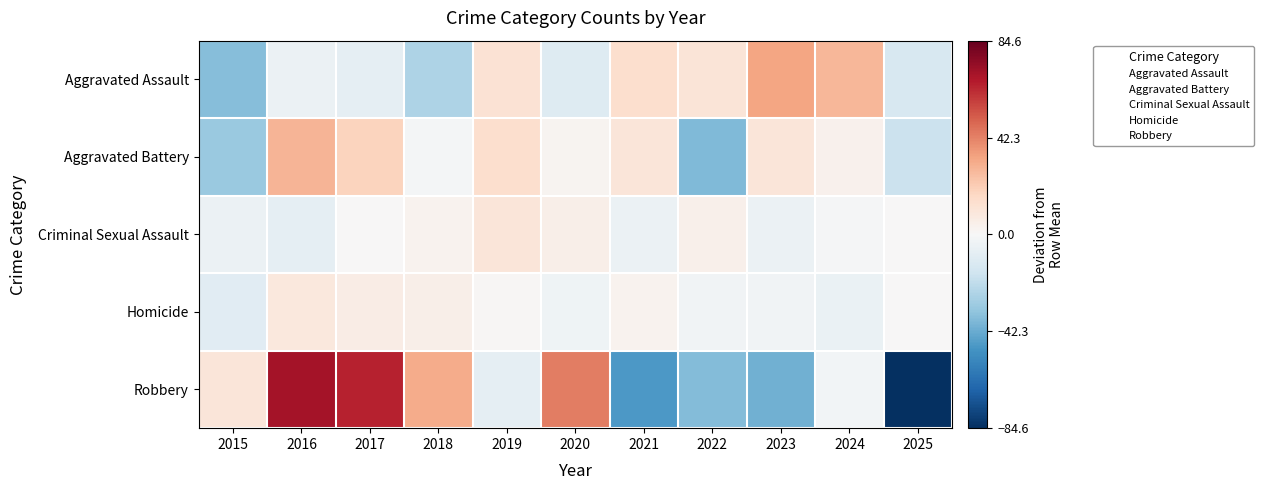

What is the total value across all series at 2016?

95.5